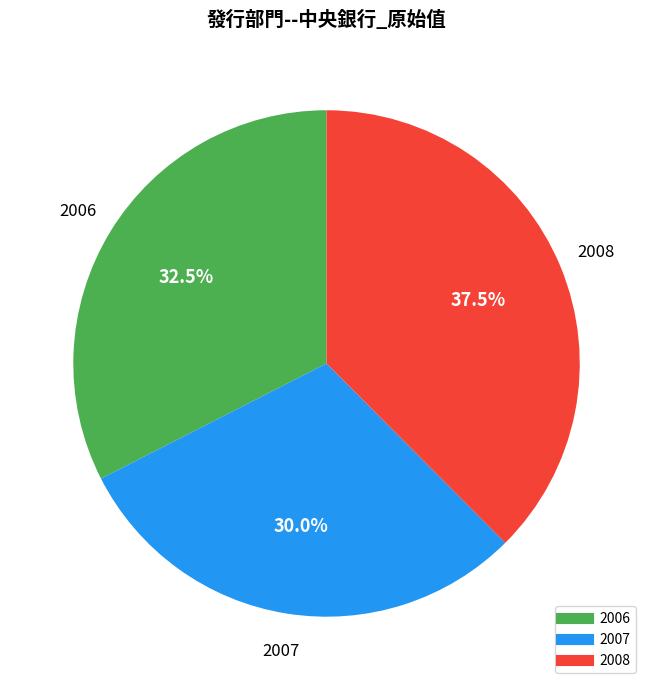

Rank the categories by value from lowest to highest.

2007, 2006, 2008